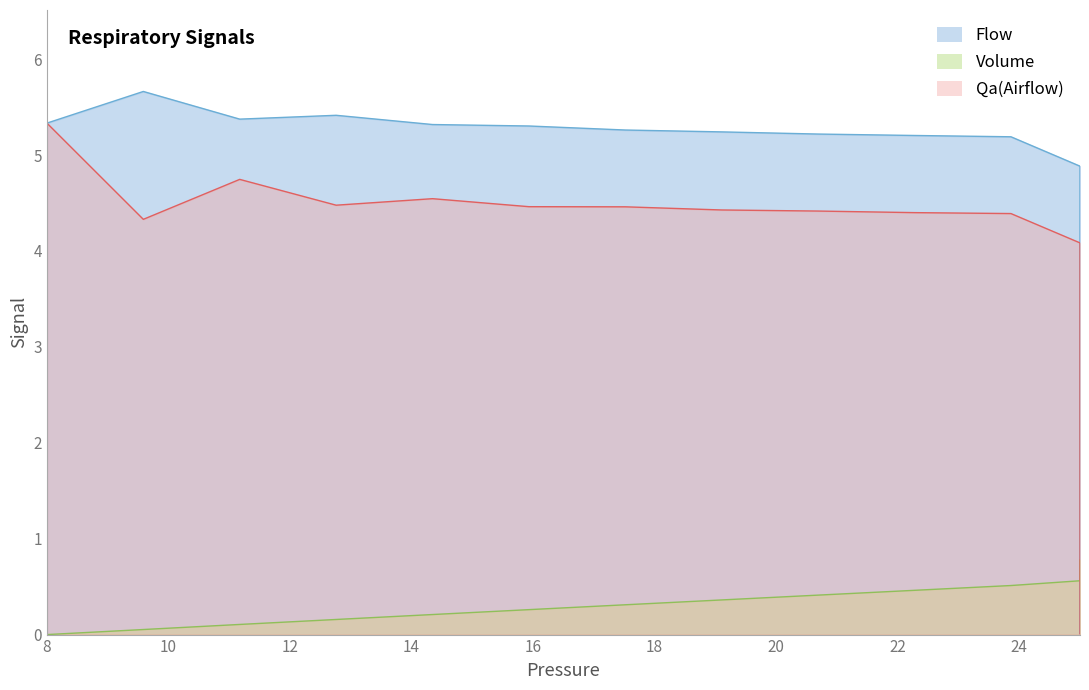

Count the number of data series in this chart.

3